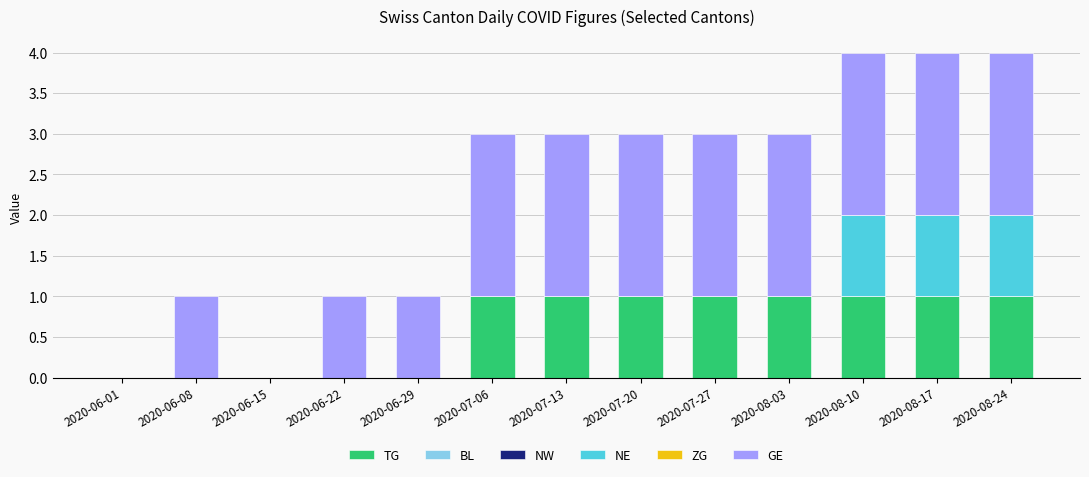

What is the total value across all series at 2020-06-22?

1